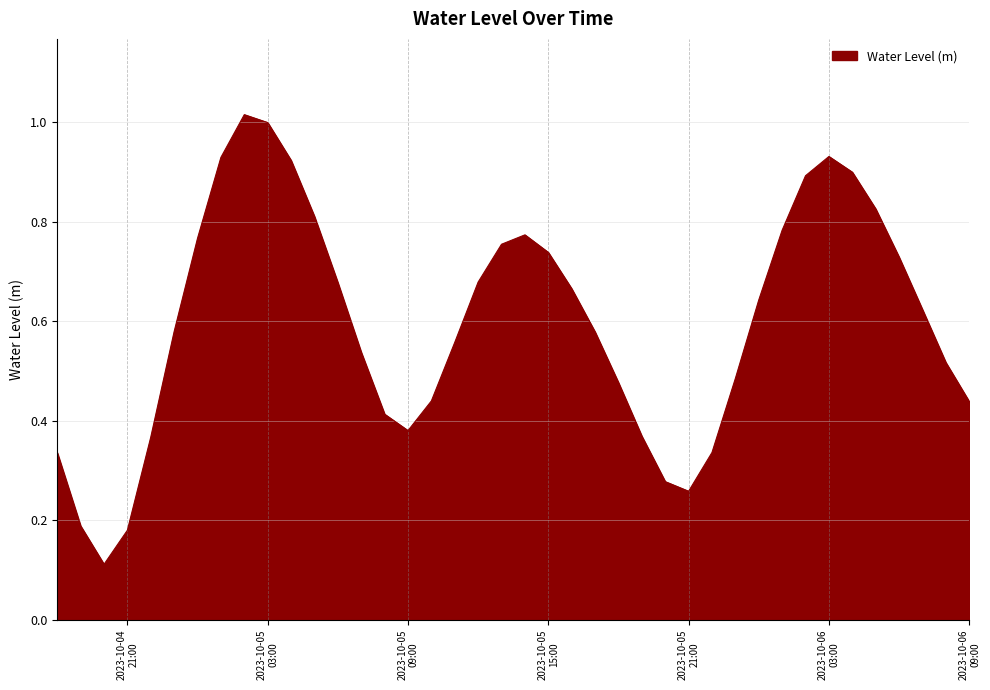

Does the chart have visible grid lines?

Yes